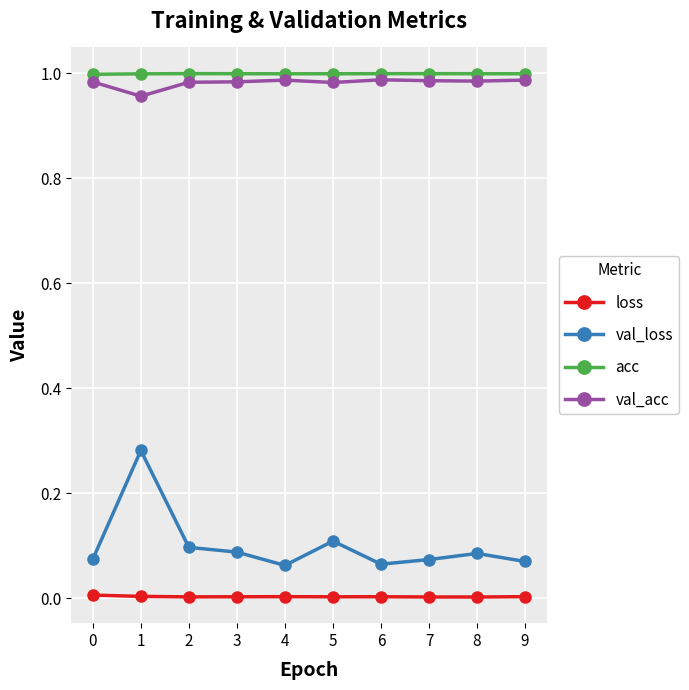

How many distinct data groups are displayed?

4